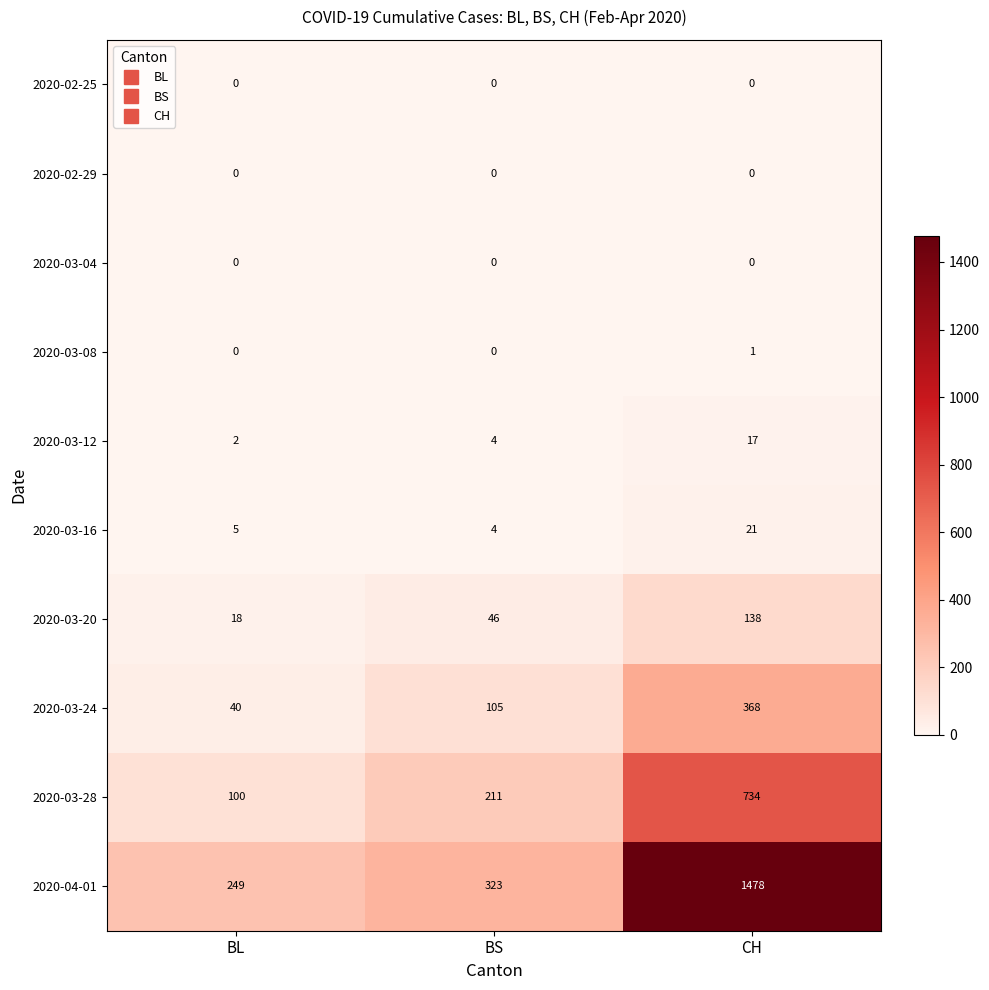

Which series has the largest total across all categories?

2020-04-01